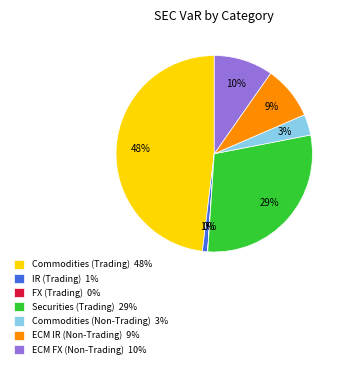

Is the sum of Commodities (Trading) 48% and ECM IR (Non-Trading) 9% greater than half?

Yes